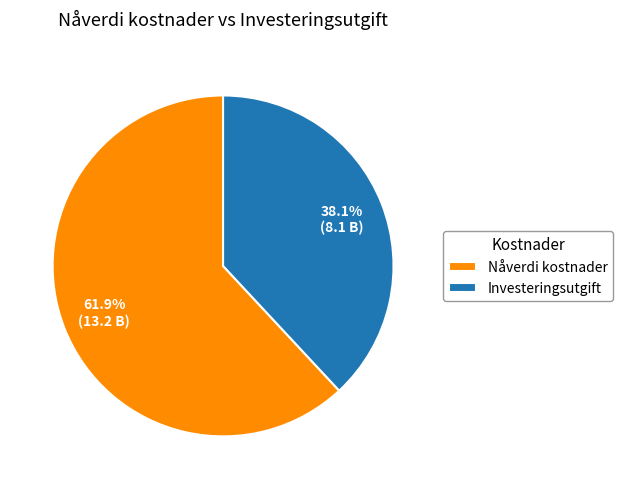

To the nearest percent, what is the combined percentage of Nåverdi kostnader and Investeringsutgift?

100%